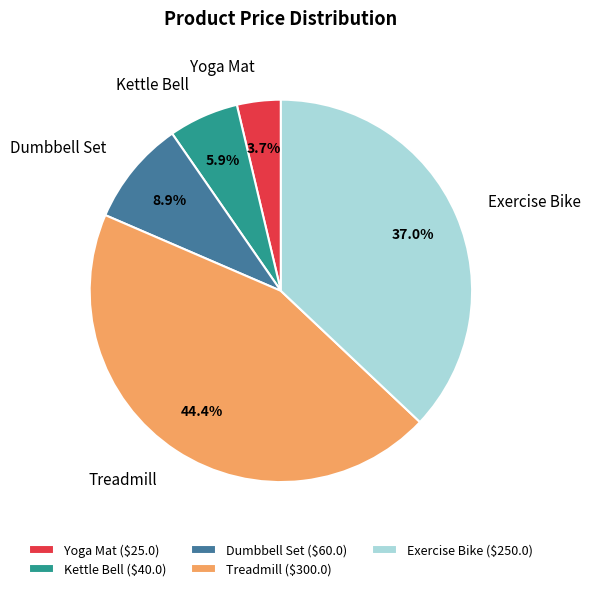

Does Kettle Bell account for over 50% of the chart?

No